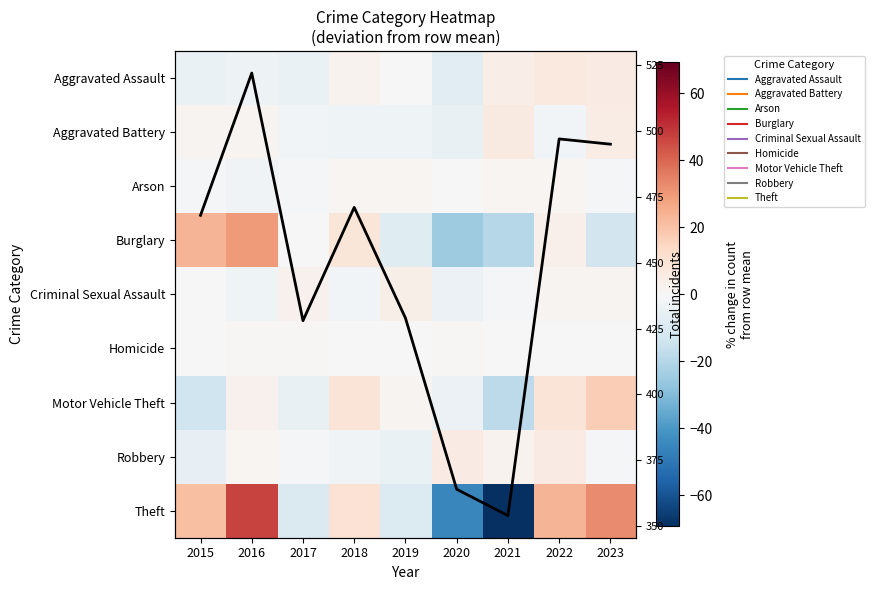

How many values in the Aggravated Assault series are below 0?

5